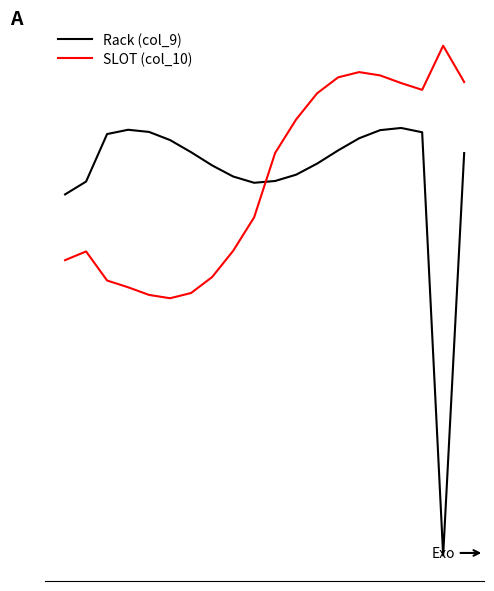

What is the highest value of the SLOT (col_10) series?

1.5